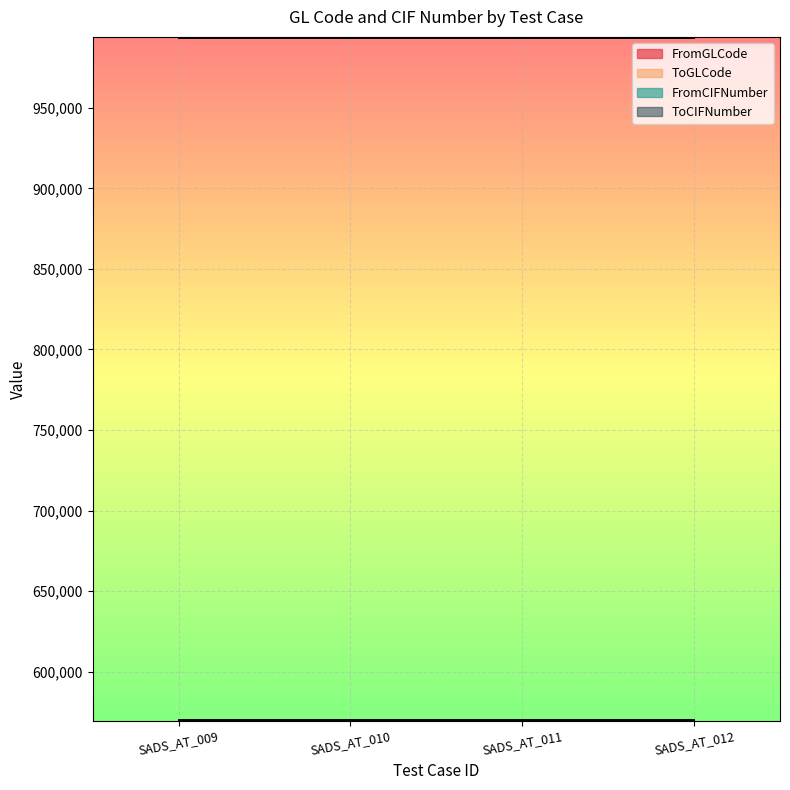

What is the sum of all FromGLCode values?

2278968